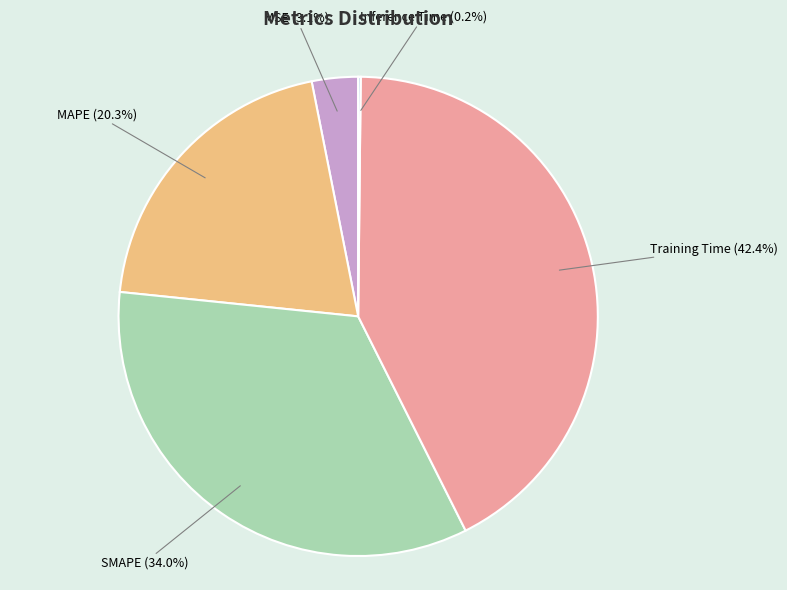

Does MAPE account for over 50% of the chart?

No